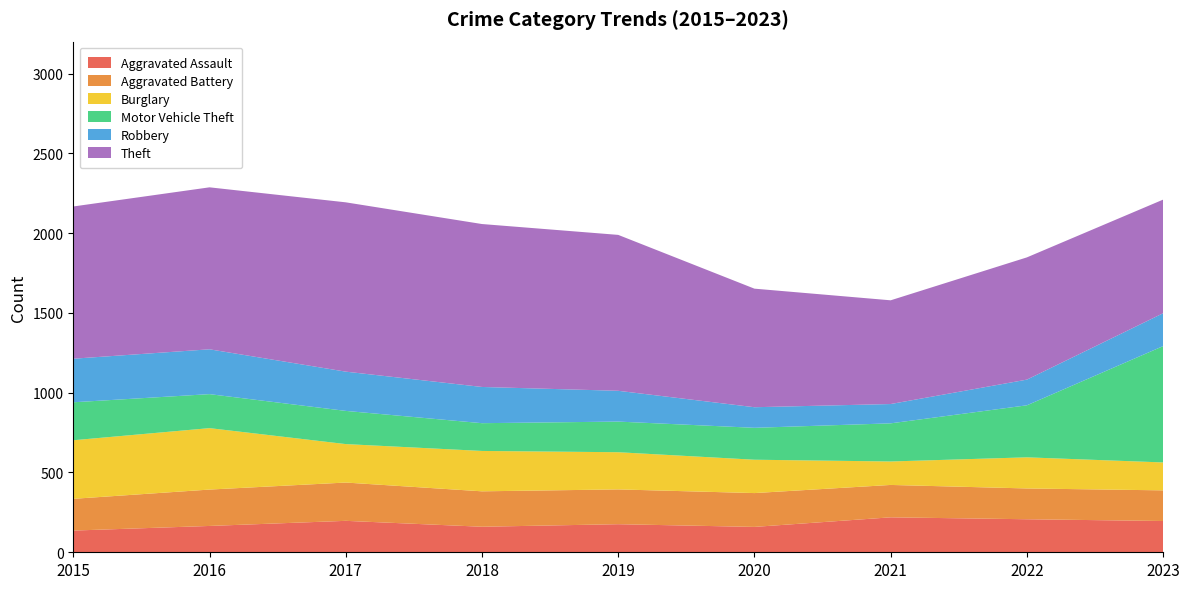

Reading left to right, list all the values displayed in this chart.

Aggravated Assault: 2015=136	2016=165	2017=197	2018=160	2019=176	2020=159	2021=219	2022=207	2023=196
Aggravated Battery: 2015=199	2016=228	2017=240	2018=222	2019=218	2020=212	2021=203	2022=193	2023=192
Burglary: 2015=367	2016=385	2017=241	2018=253	2019=233	2020=209	2021=147	2022=195	2023=175
Motor Vehicle Theft: 2015=238	2016=213	2017=208	2018=174	2019=192	2020=200	2021=239	2022=326	2023=729
Robbery: 2015=273	2016=281	2017=246	2018=227	2019=193	2020=129	2021=121	2022=161	2023=206
Theft: 2015=954	2016=1015	2017=1061	2018=1021	2019=977	2020=743	2021=650	2022=766	2023=712